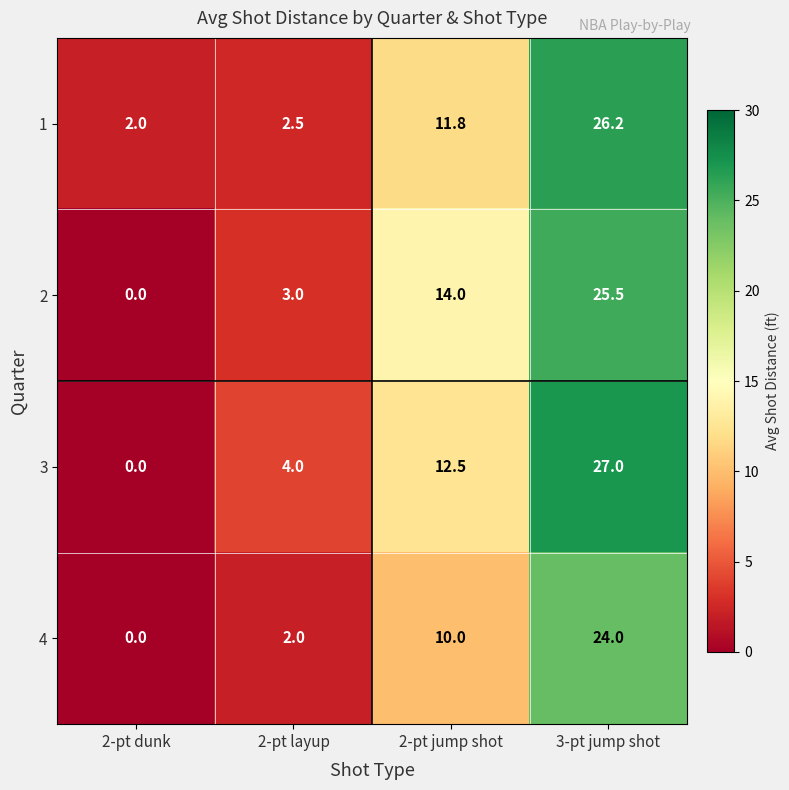

Which series has the largest total across all categories?

3